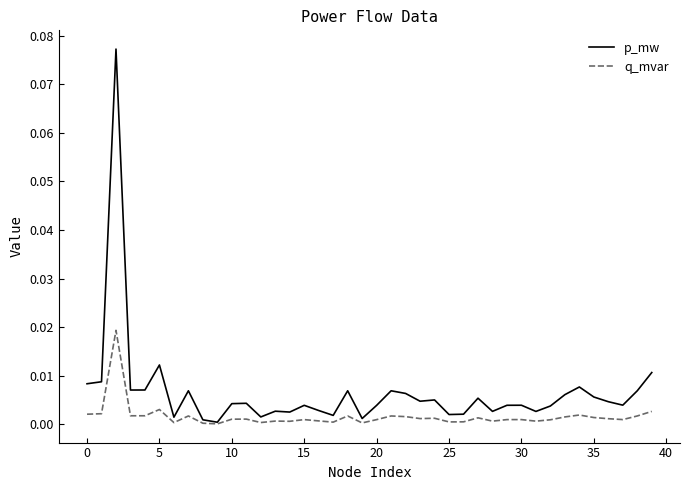

Which series has the largest range (max minus min)?

p_mw